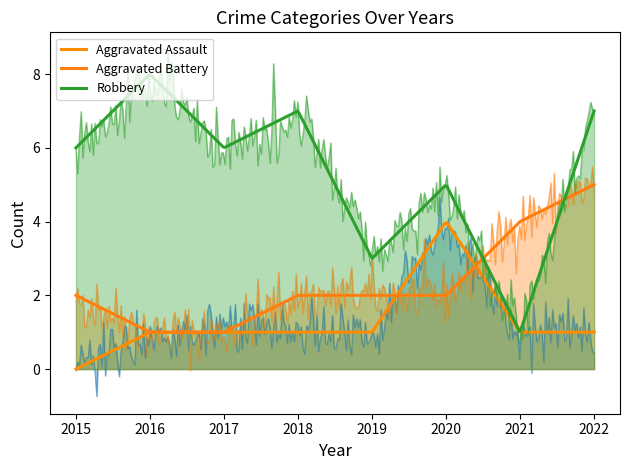

The Robbery series shows 4 at 2016. True or false?

False